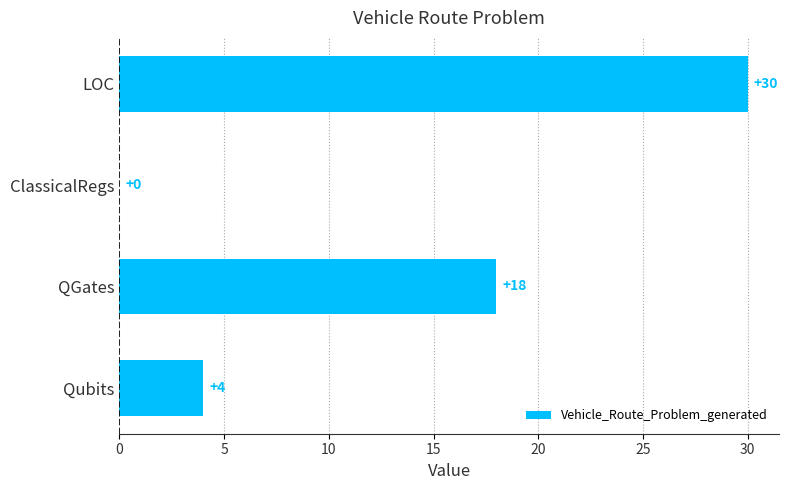

Reading bottom to top, what are all the values shown in this chart?

Qubits=4	QGates=18	ClassicalRegs=0	LOC=30